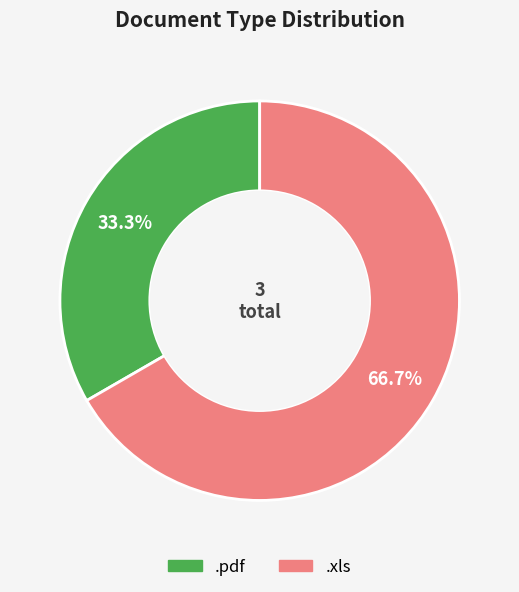

Which category accounts for the majority?

.xls